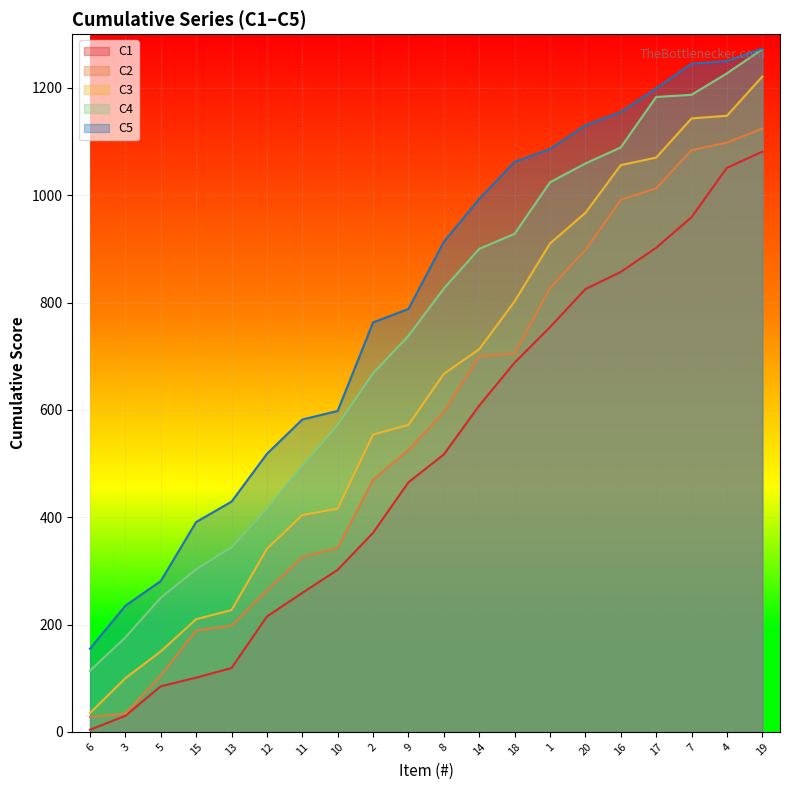

What is the difference between the C1 values at 18 and 15?

587